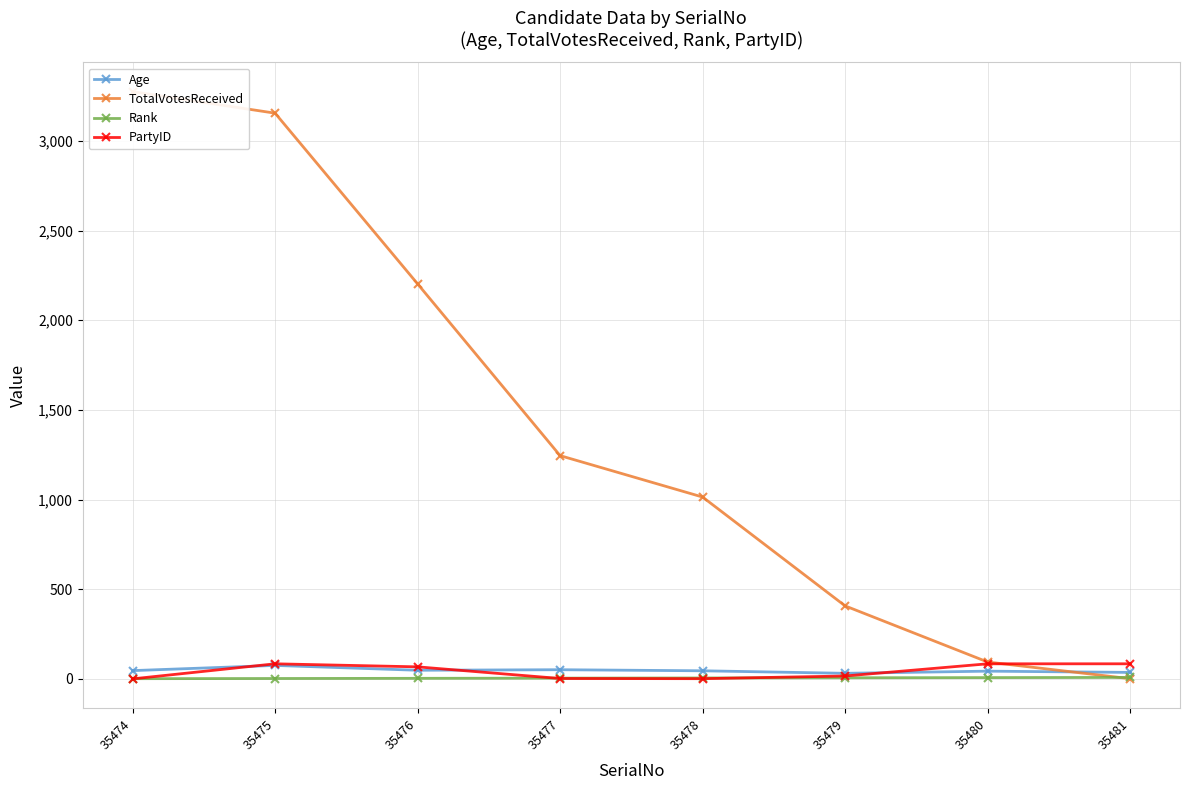

How many values in the Age series exceed 46?

3